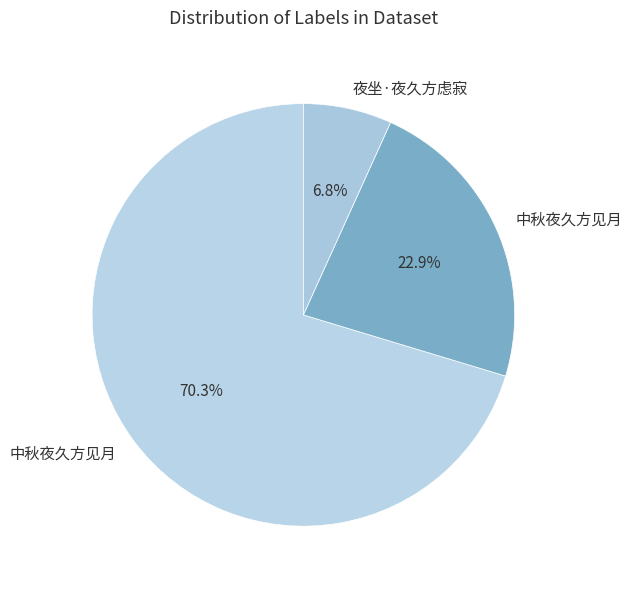

To the nearest percent, what is the difference between the largest and smallest slice percentages?

64%